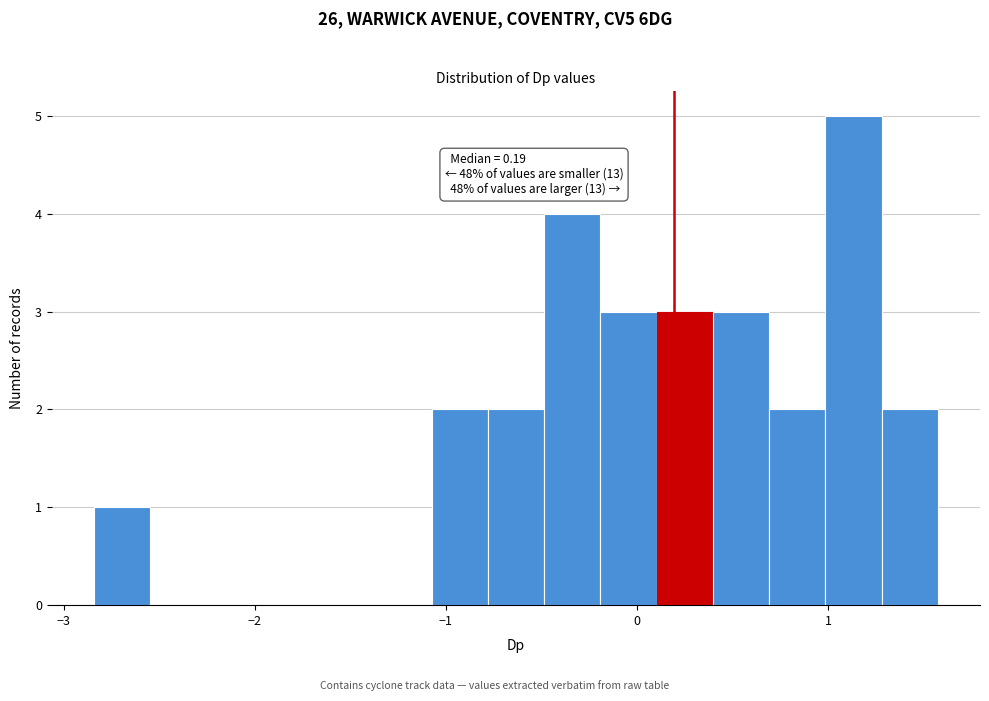

Read against the x-axis, roughly where is the centre of the tallest bar?

1.1